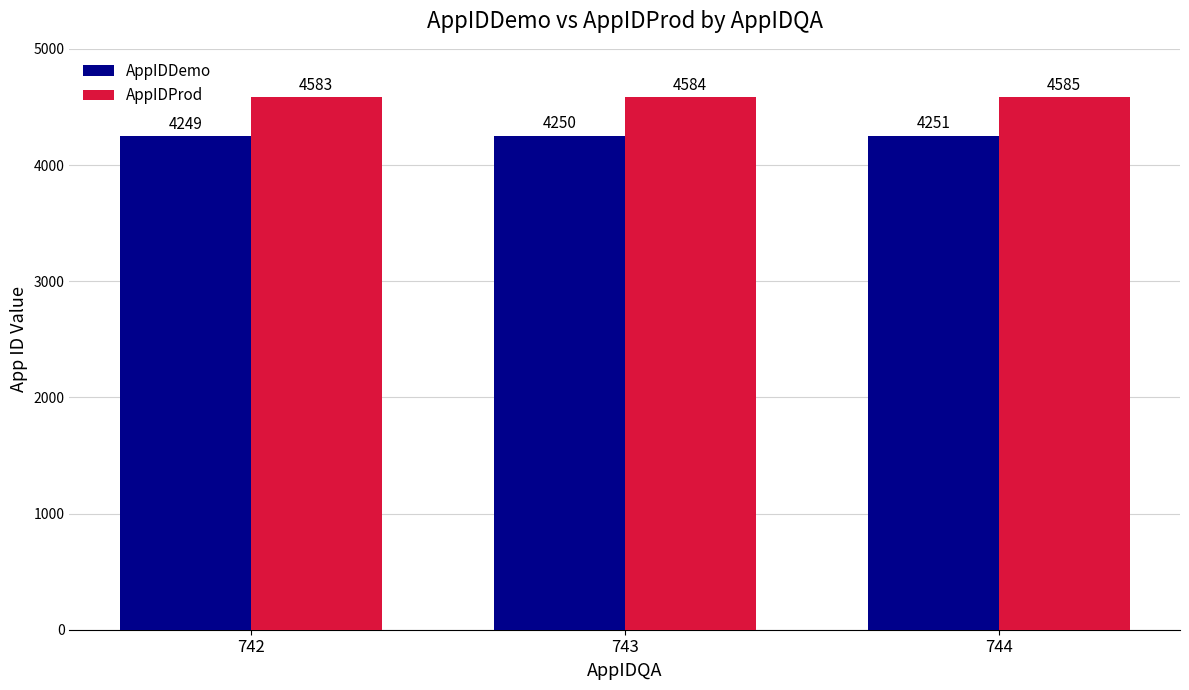

At which label does AppIDProd reach its peak?

744